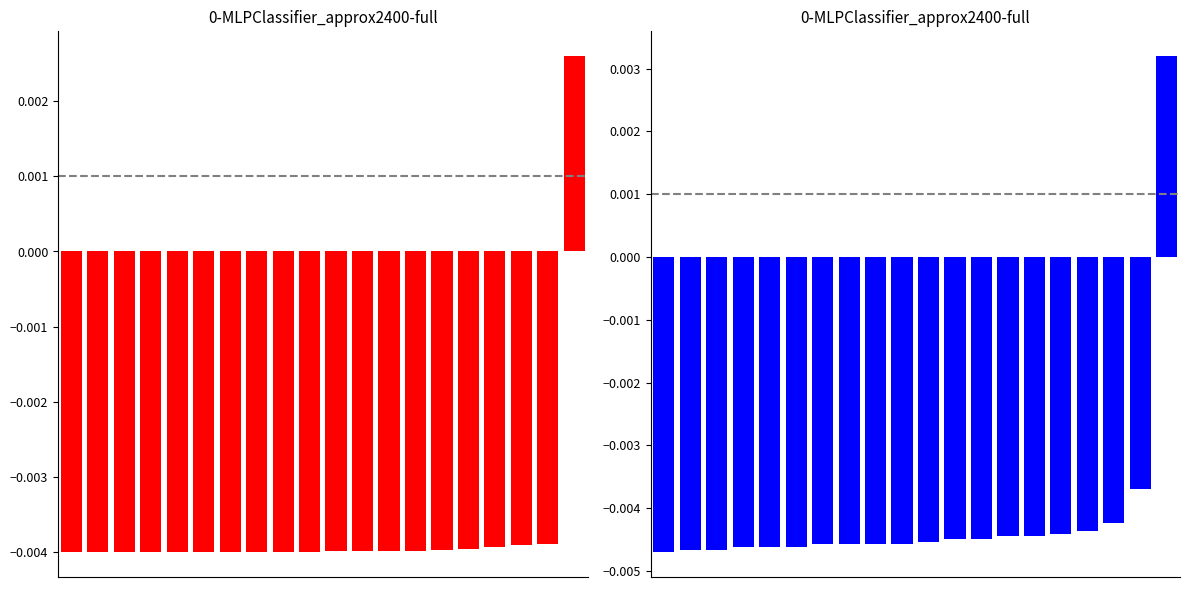

Which series changed the most between 1 and 8?

col_0